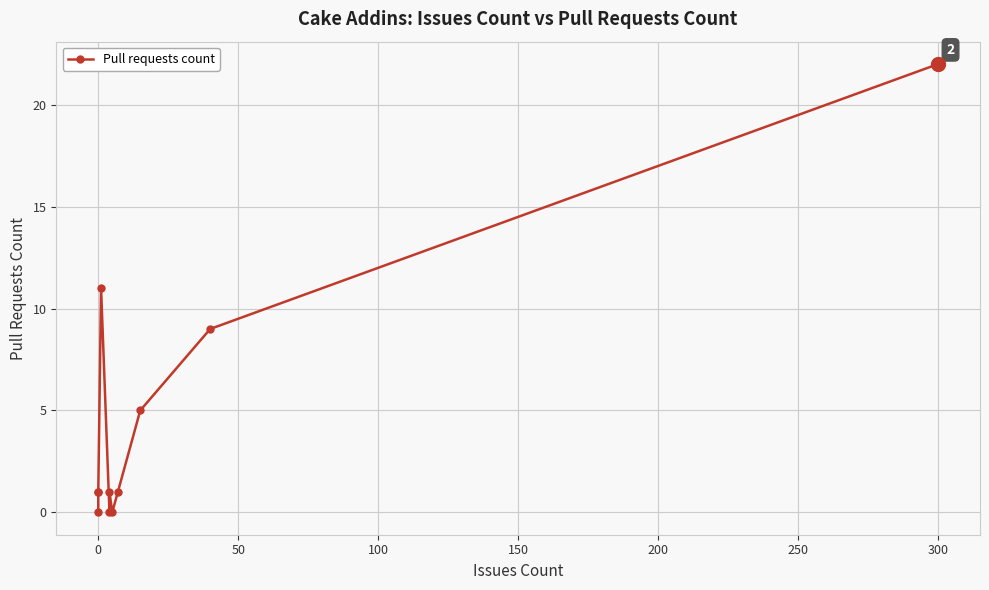

Reading right to left, what are all the values shown in this chart?

22	9	5	1	0	1	0	11	1	1	0